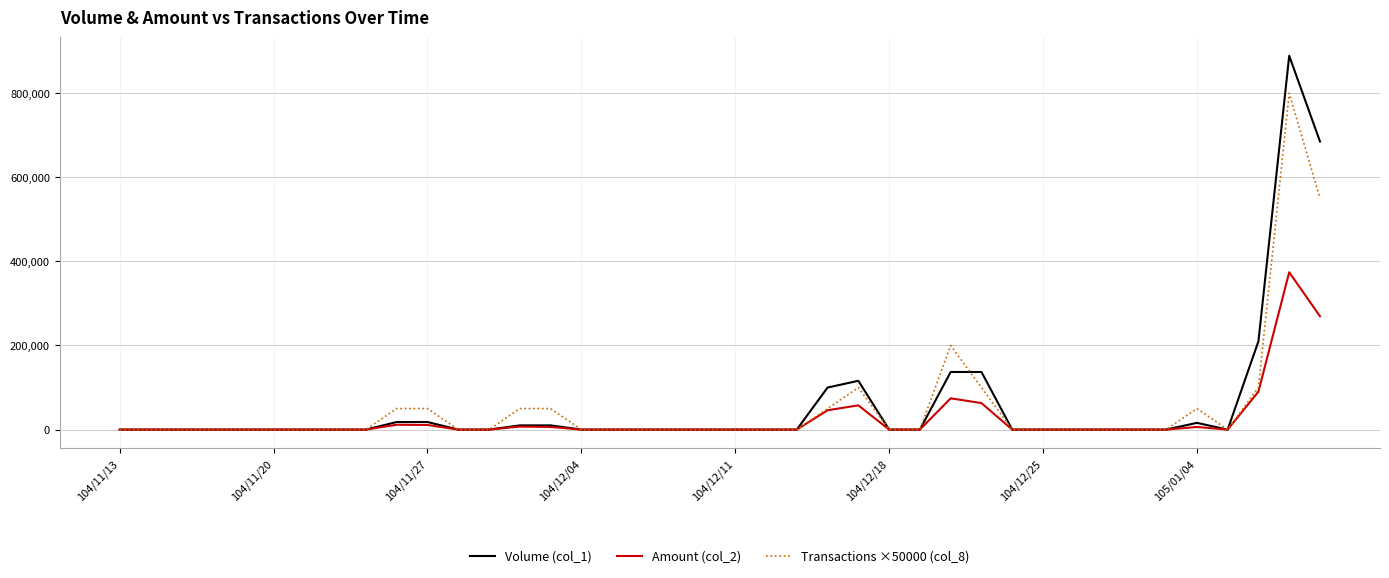

Rank the series by their maximum value, from highest to lowest.

Volume (col_1), Transactions ×50000 (col_8), Amount (col_2)